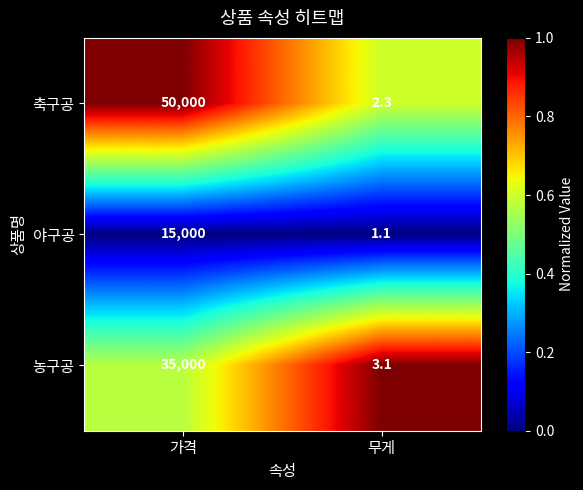

Which category has the lowest value across all series?

무게